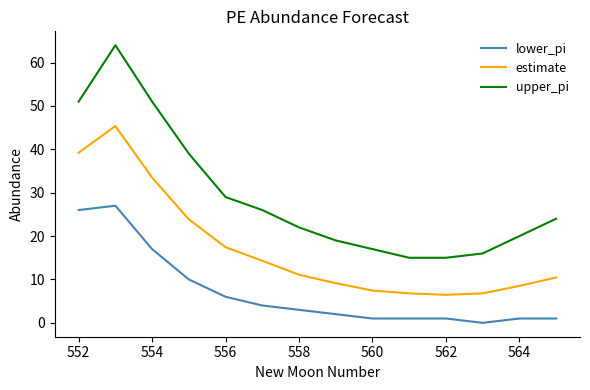

List the series in order of their peak value, lowest first.

lower_pi, estimate, upper_pi